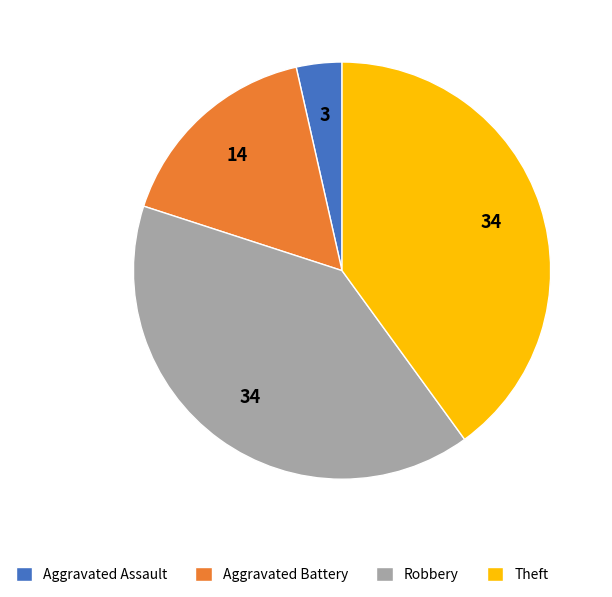

Does Theft represent more than half of the total?

No